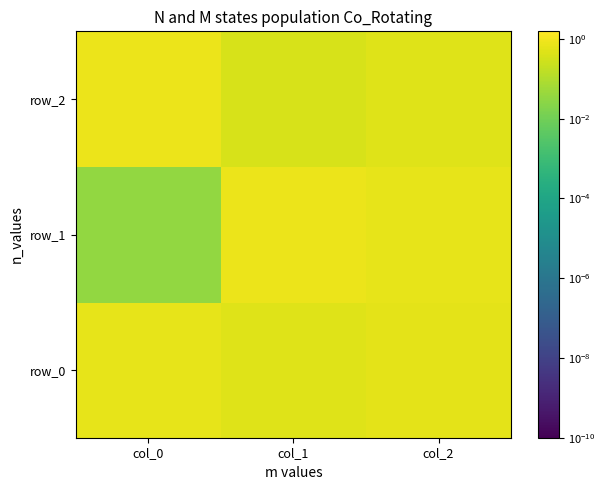

What is the difference between the second highest and minimum values in the row_0 series?

0.1